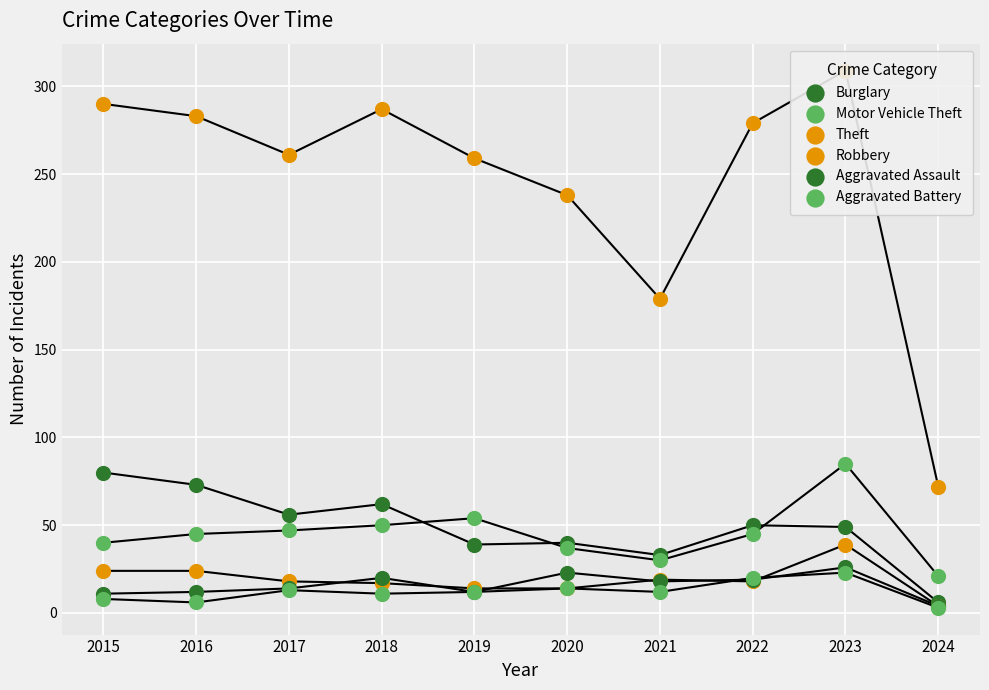

Which series contains the highest Y value?

Theft